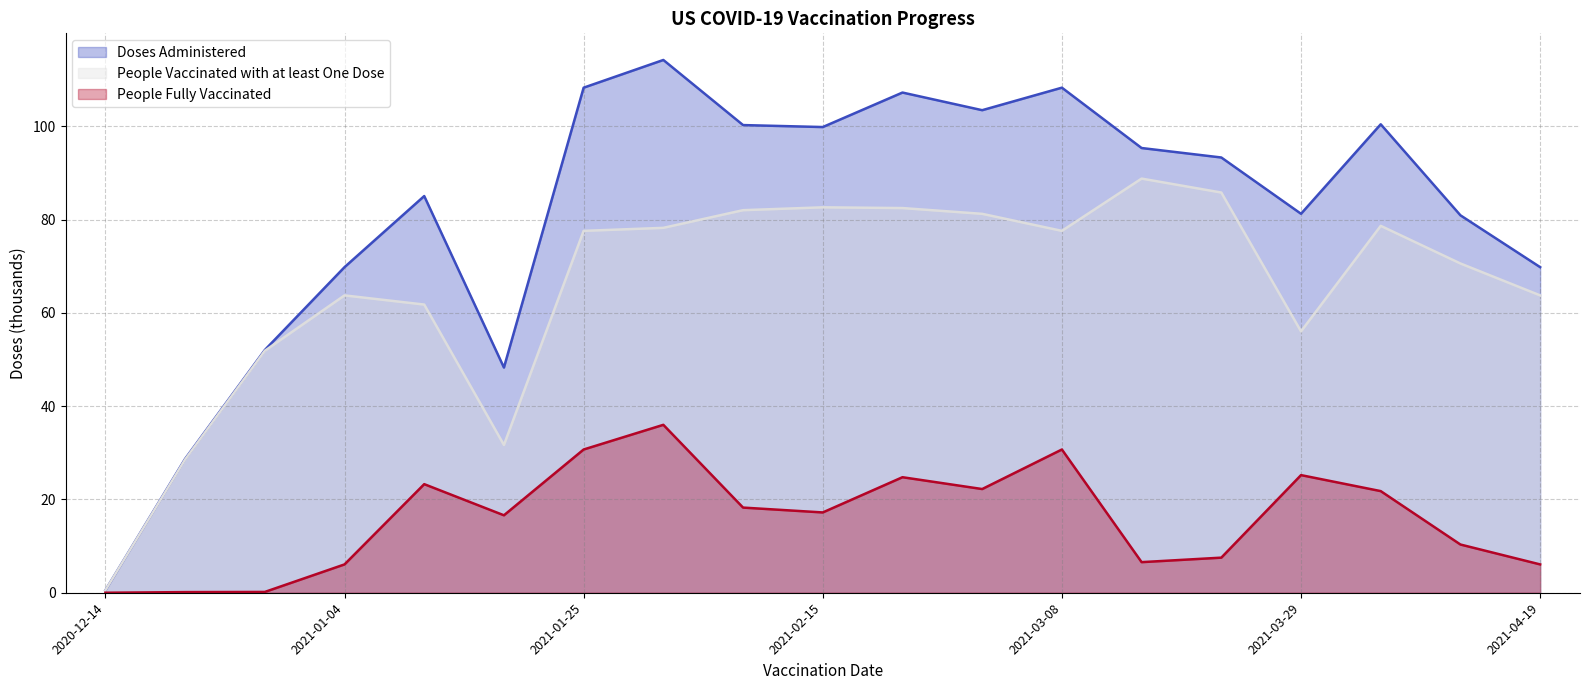

At how many categories does at least one series exceed 13?

18